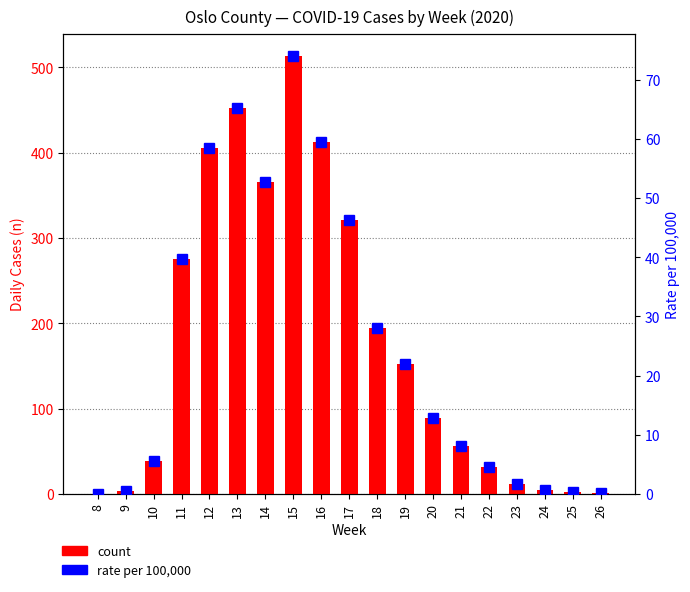

How many data points in rate per 100,000 are above 12?

10